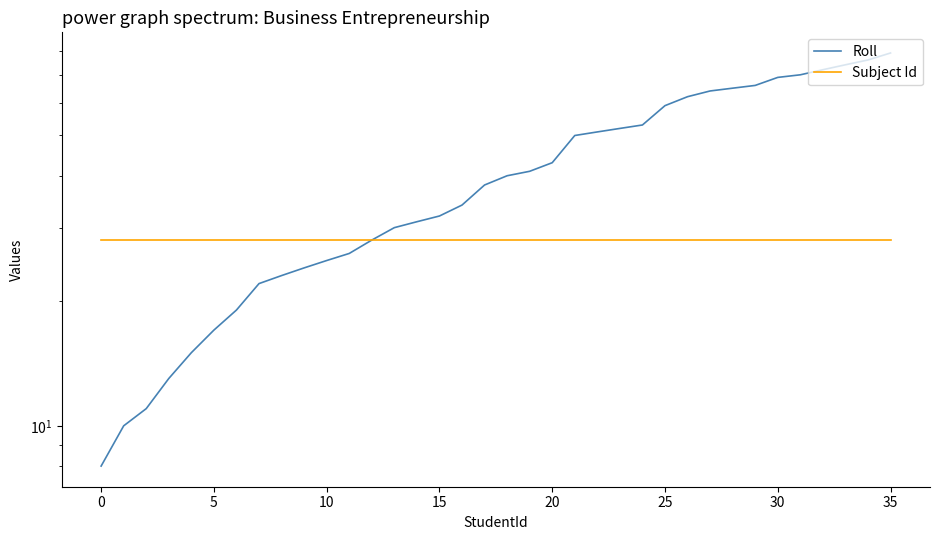

What is the maximum value shown in the chart?

79